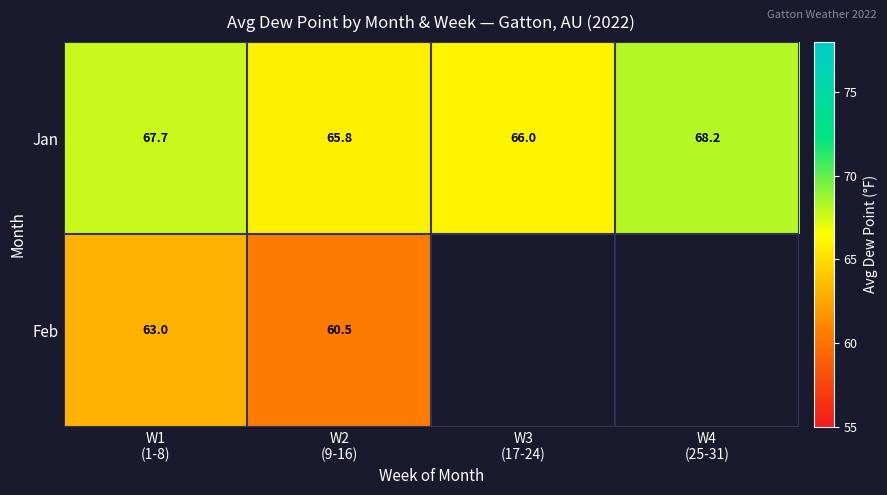

What is the difference between the second highest and second lowest values in the Jan series?

1.7